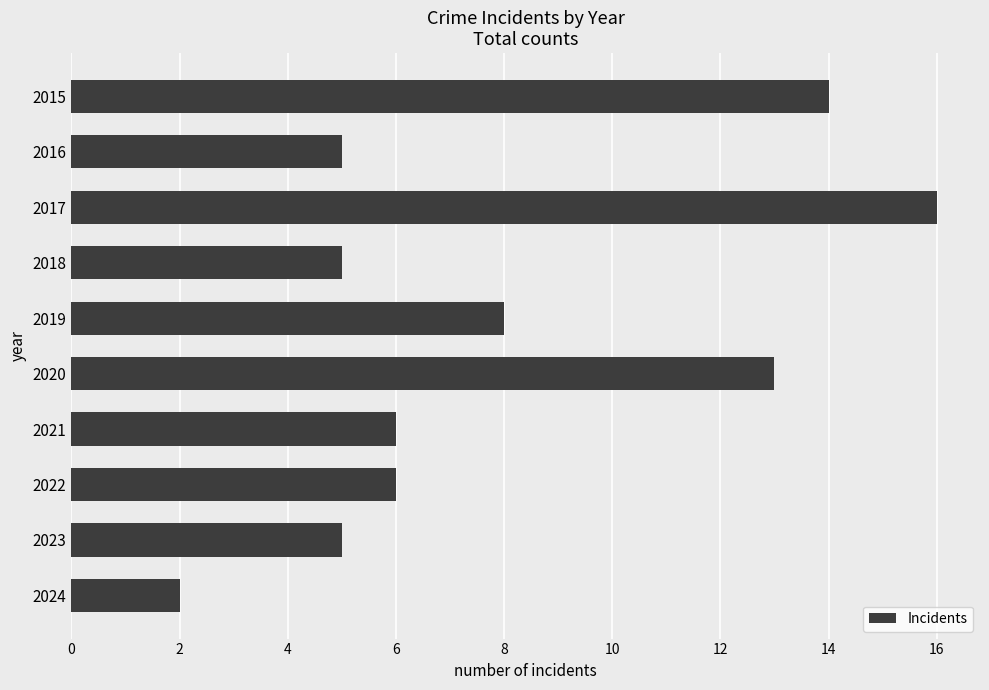

How many bars are there in total?

10